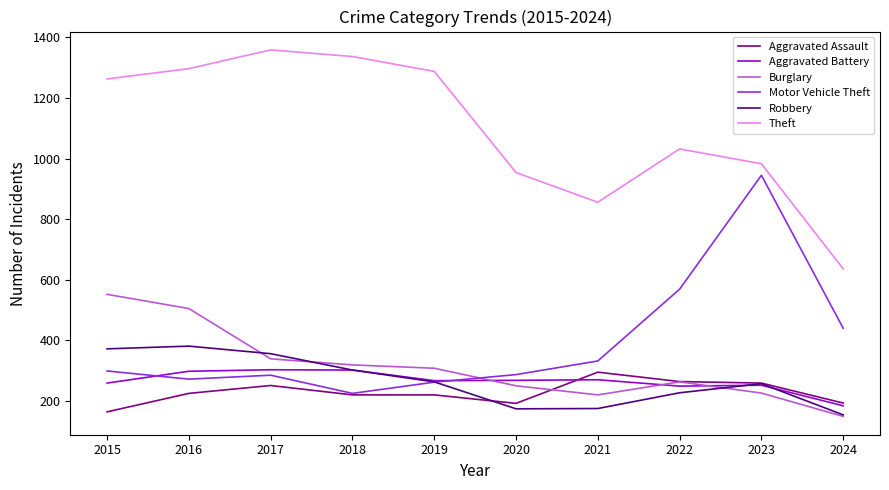

Which series has the largest total across all categories?

Theft